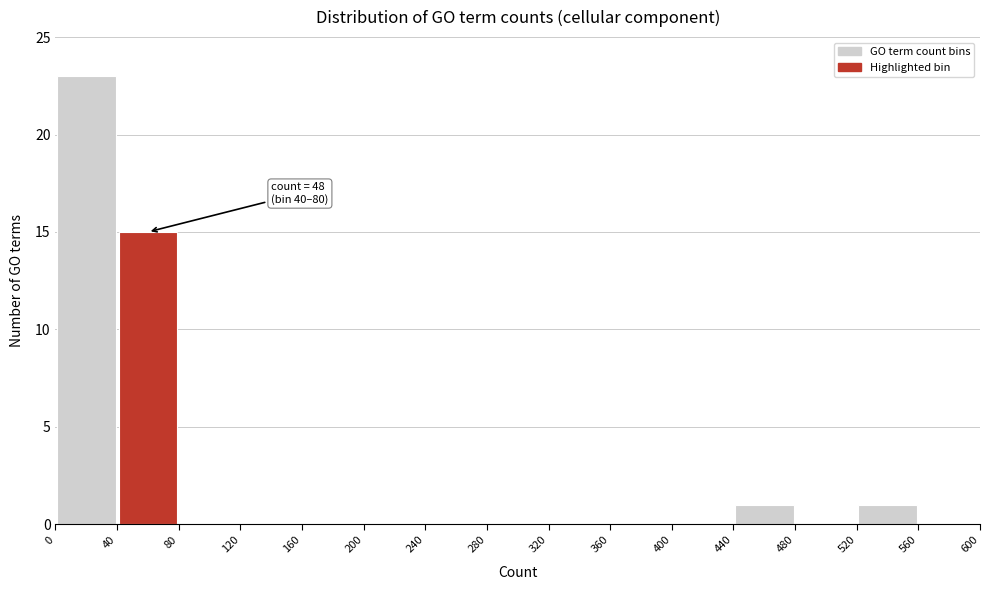

Over which range of the x-axis is the bar tallest?

0 to 40